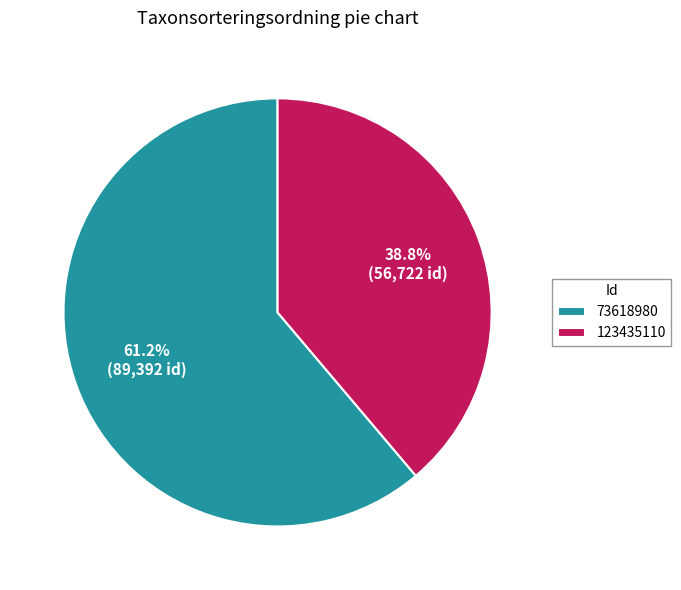

To the nearest percent, what portion does 73618980 represent?

61%